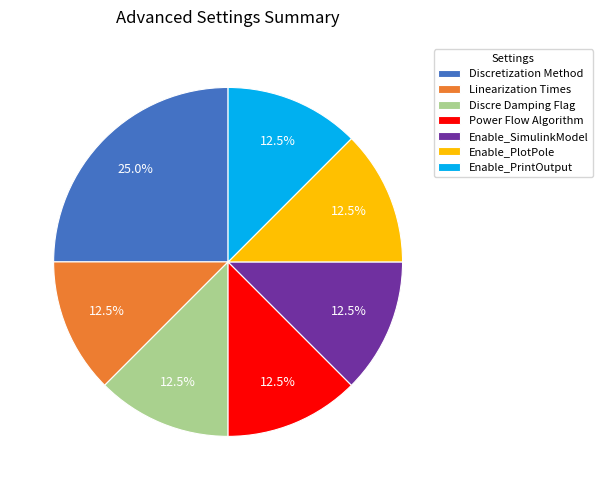

How much of the chart is everything except Linearization Times?

87.5%